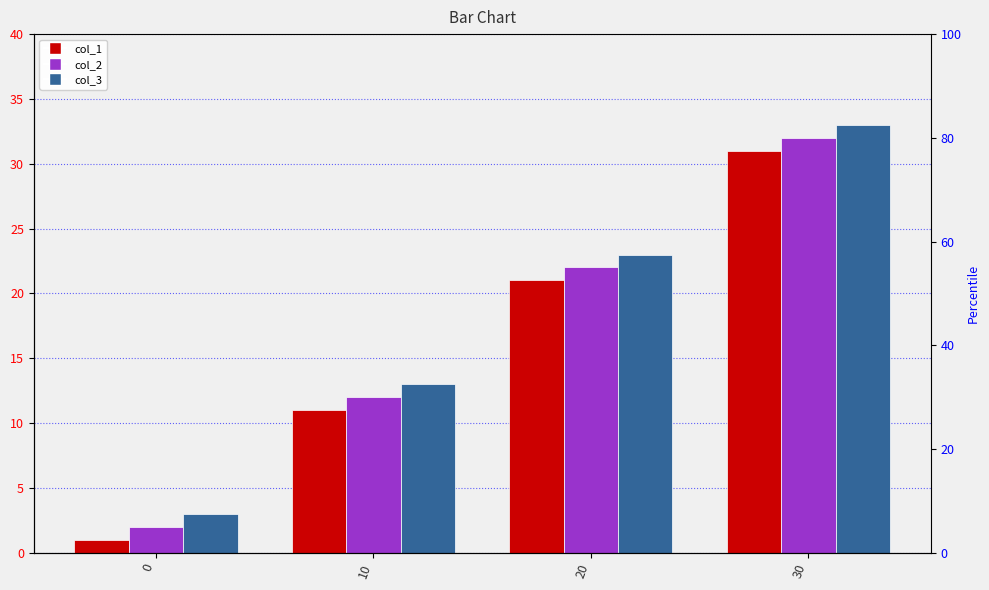

What is the difference between the maximum and minimum values in the col_3 series?

30